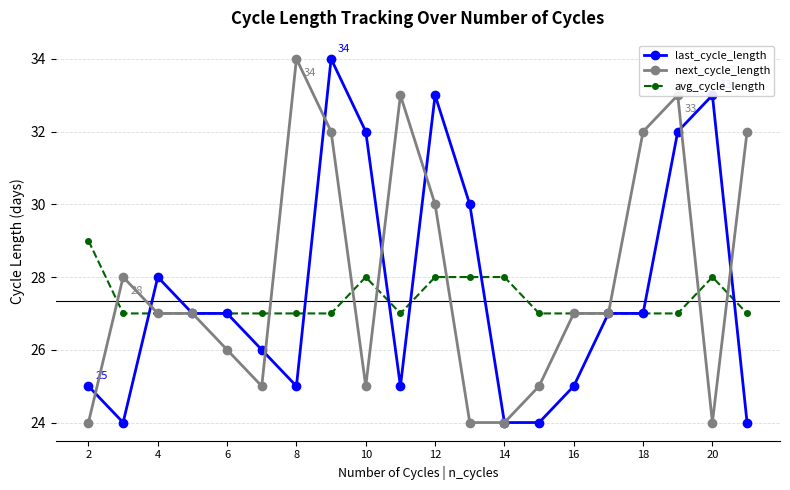

True or false: next_cycle_length has more than 2 points higher than both neighbors.

True